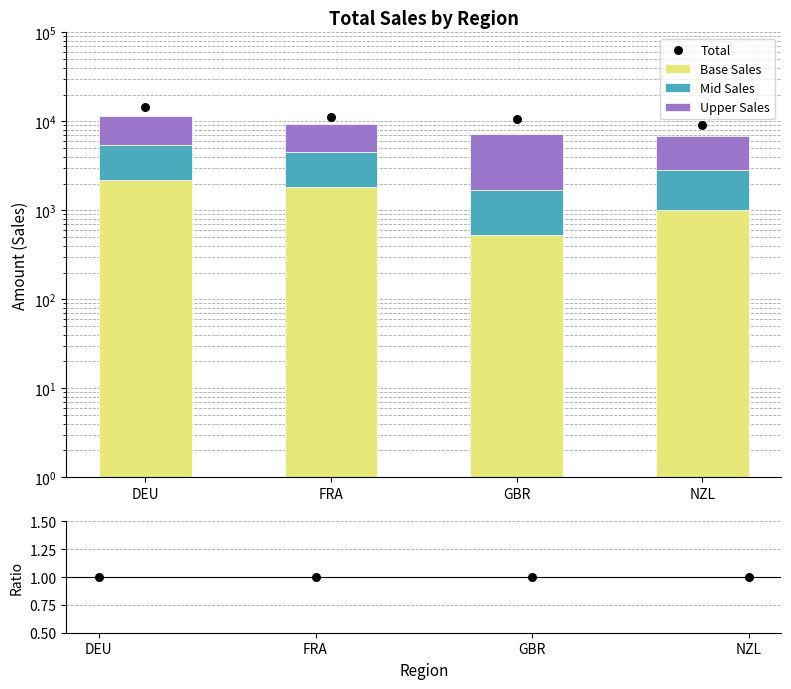

Which series reaches the minimum Y coordinate?

Ratio